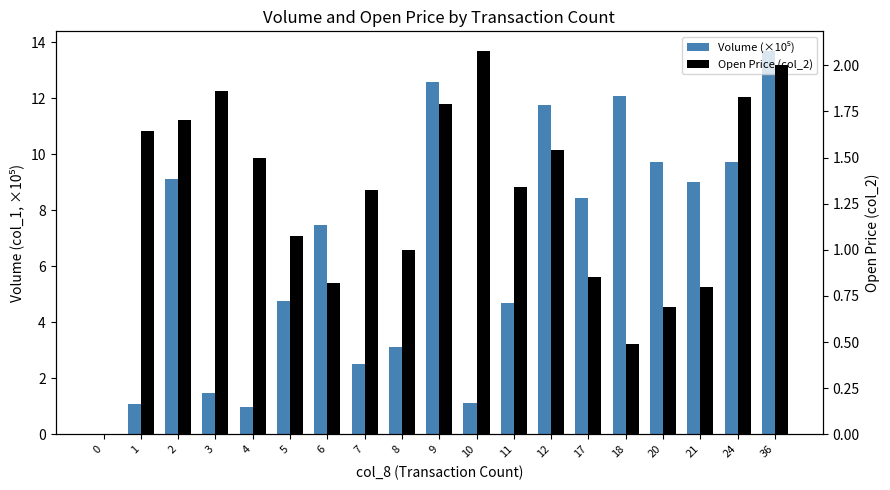

The value of Open Price (col_2) at 2 is 1.7. True or false?

True